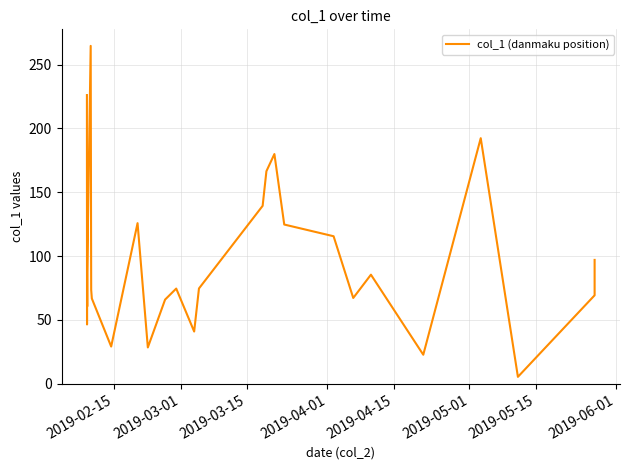

What is the greatest value displayed?

264.7